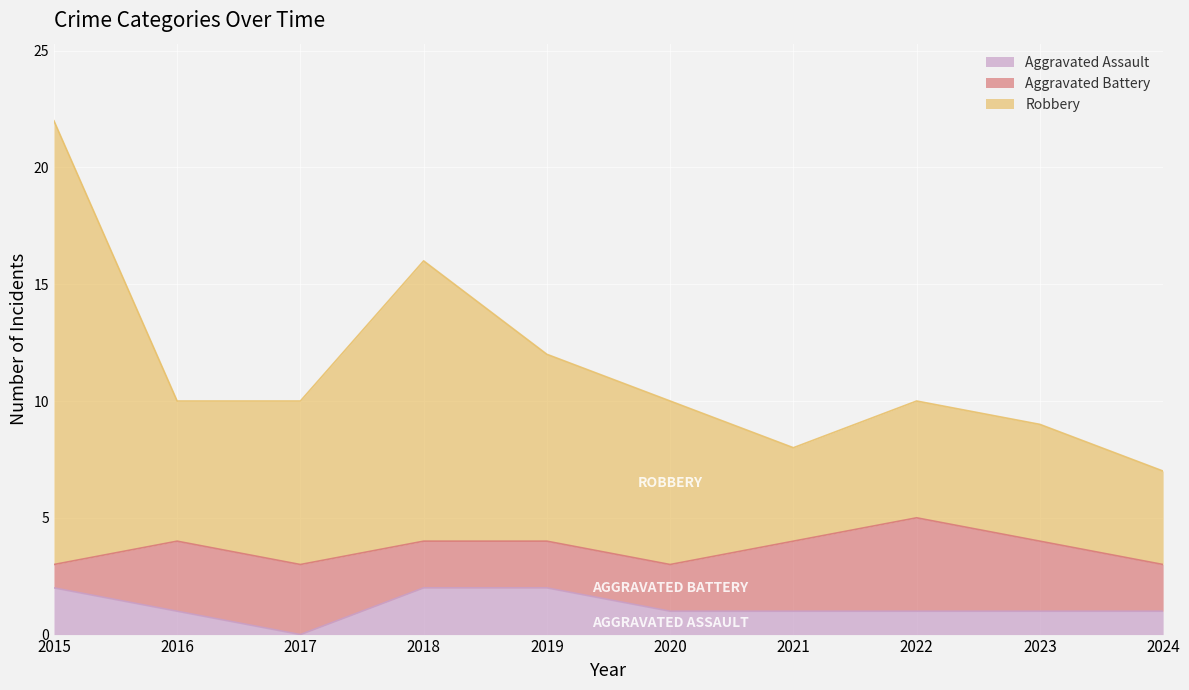

At which category is the sum across all series the highest?

2015